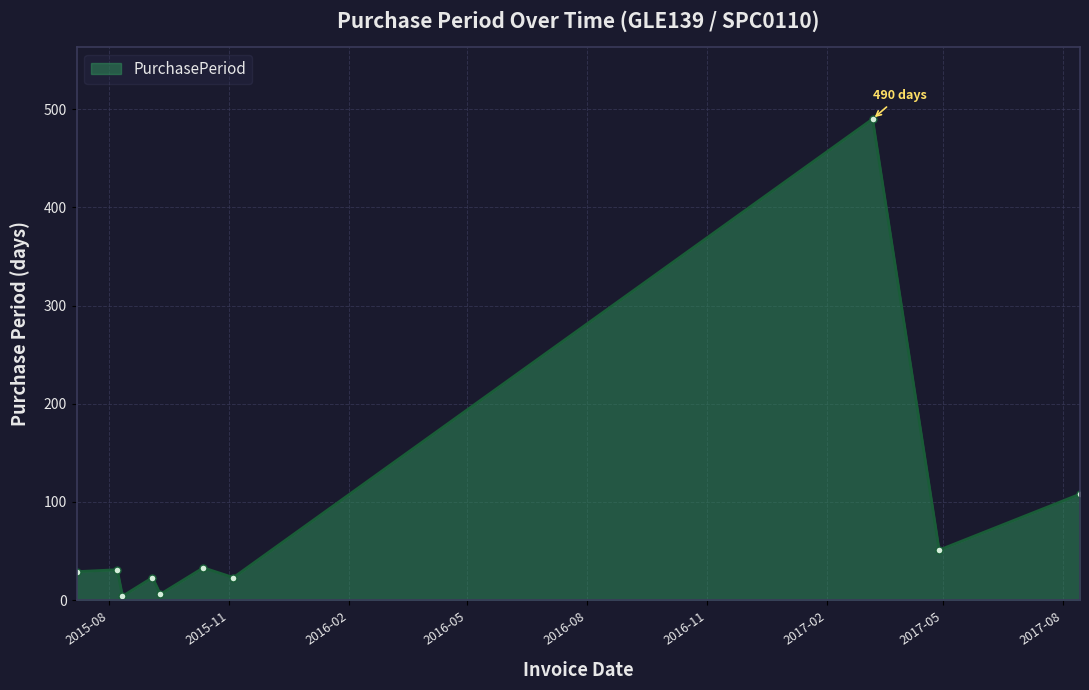

How many lines are shown in the chart?

1